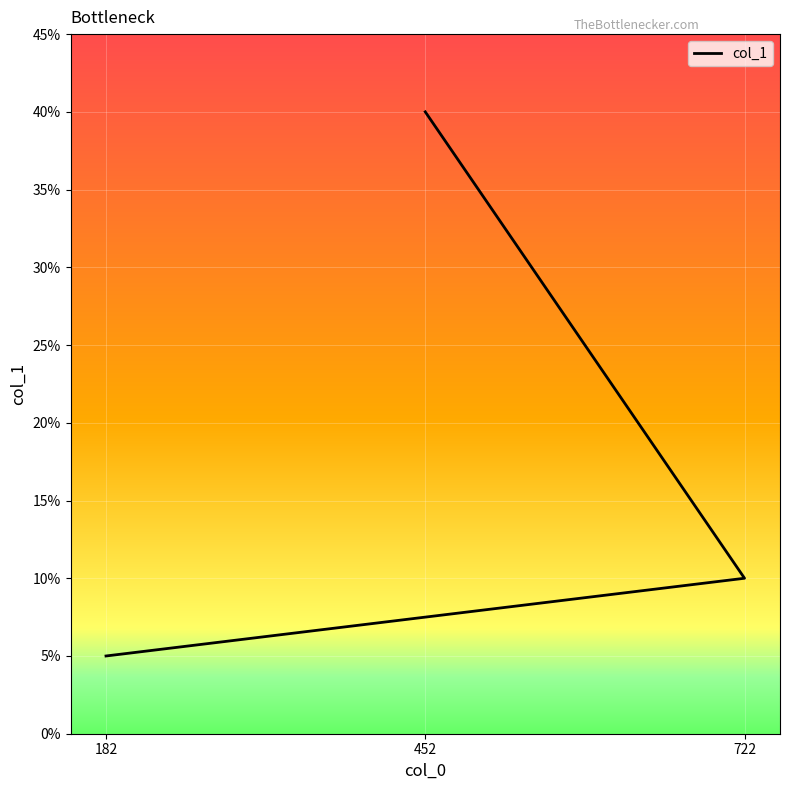

Is it true that the value at 182 is 5?

True